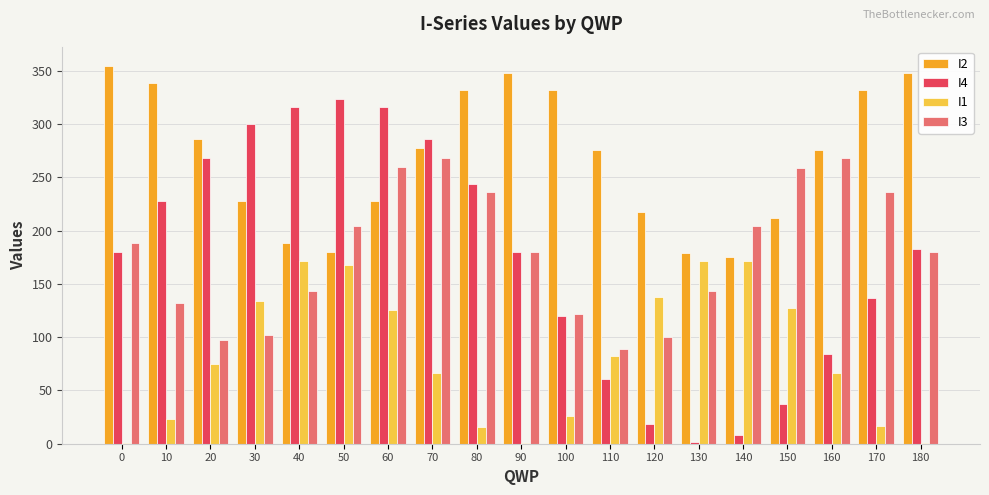

What is the sum of all I2 values?

5110.0